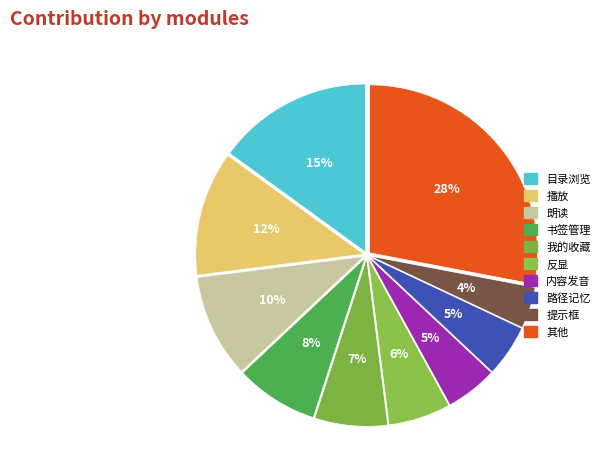

Count the number of slices in the pie.

10